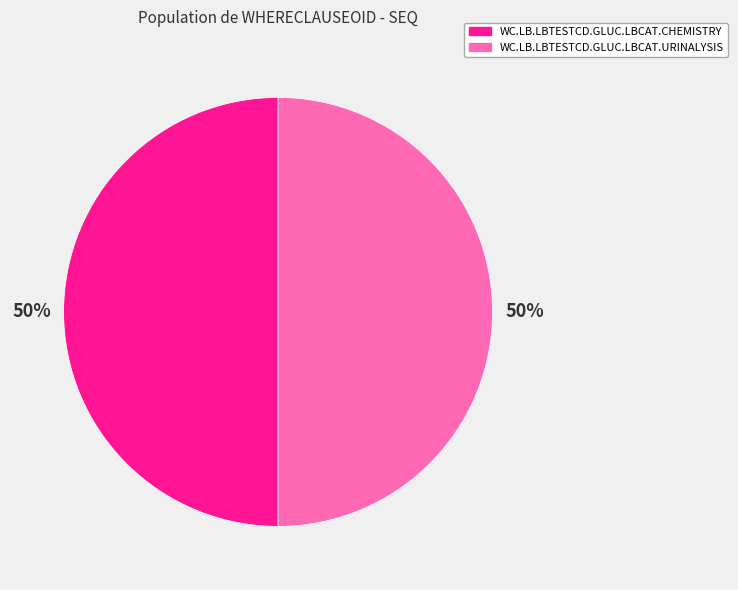

To the nearest percent, what is the average slice percentage?

50%